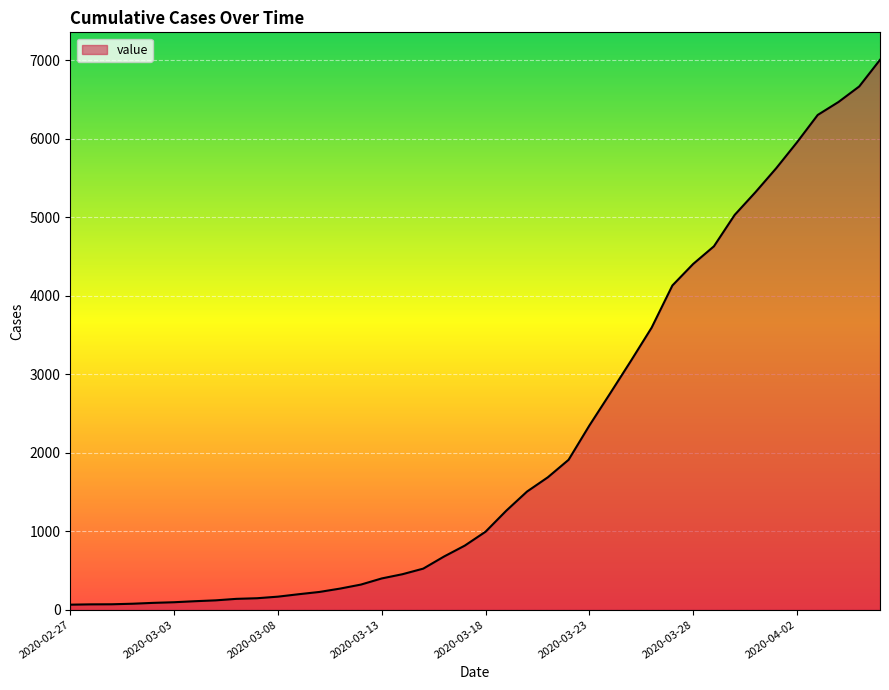

What is the maximum value shown in the chart?

7003